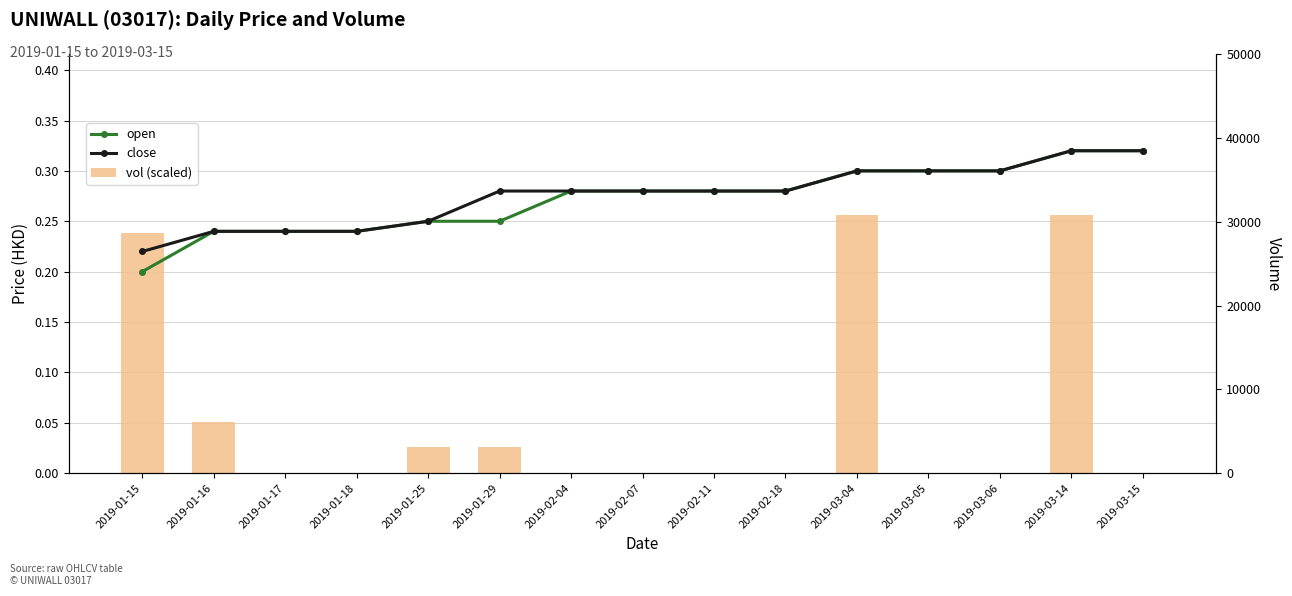

At how many categories does at least one series exceed 0?

15